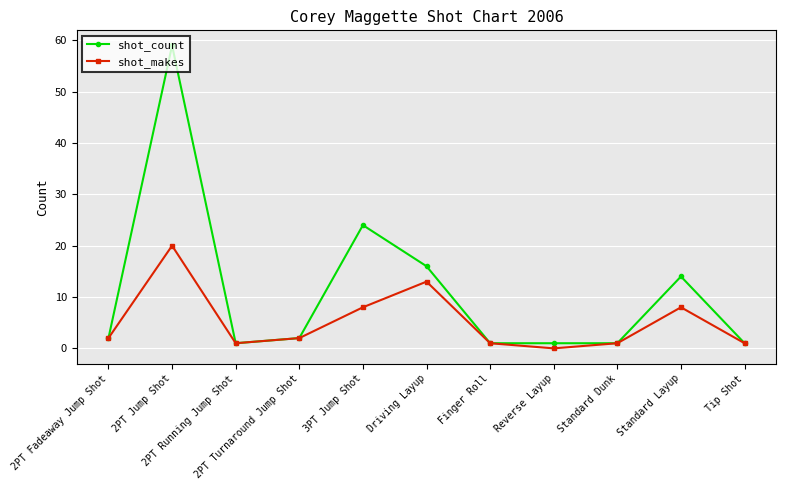

Rank the series by their maximum value, from highest to lowest.

shot_count, shot_makes